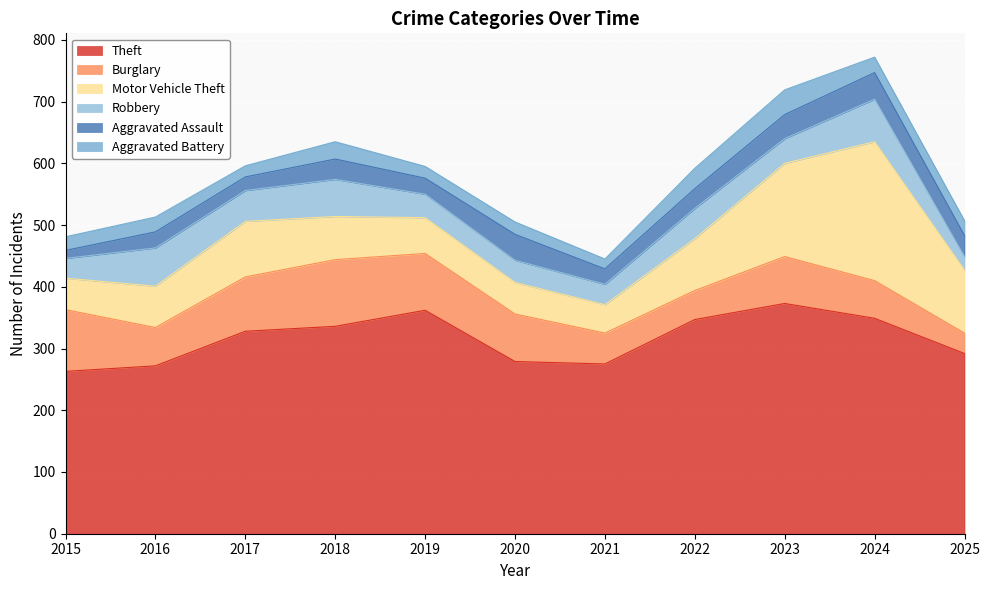

How many lines are shown in the chart?

6